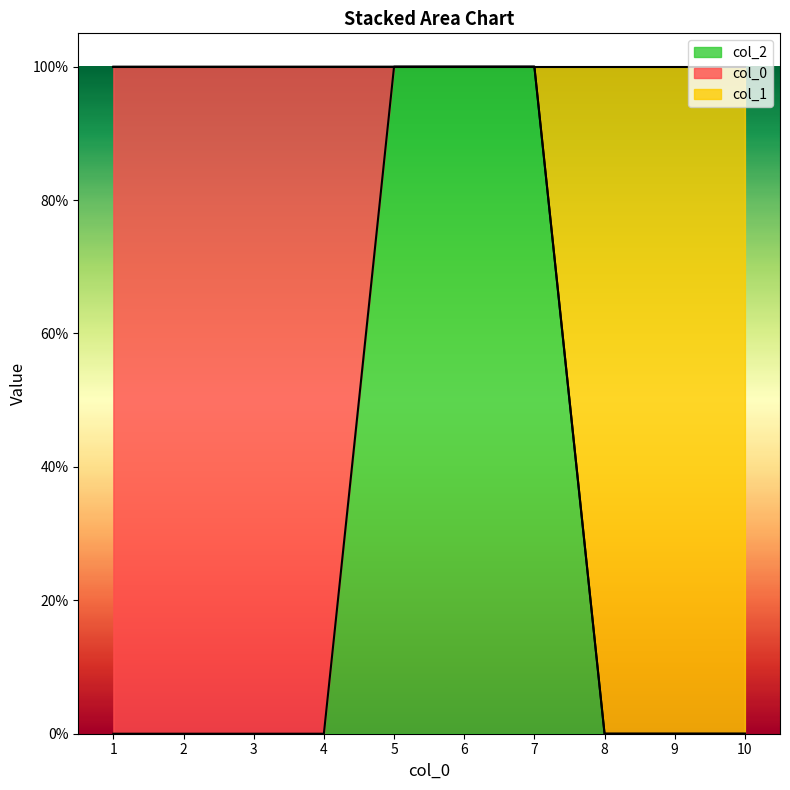

Which has a higher value, 6 or 4?

6